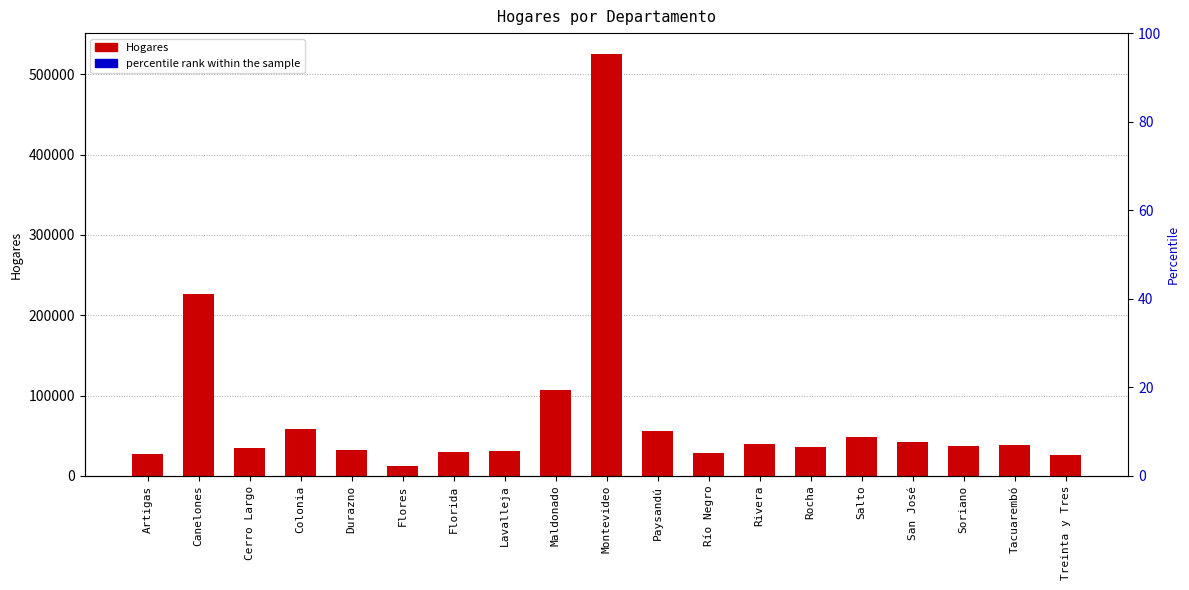

At how many categories does at least one series exceed 55704?

5